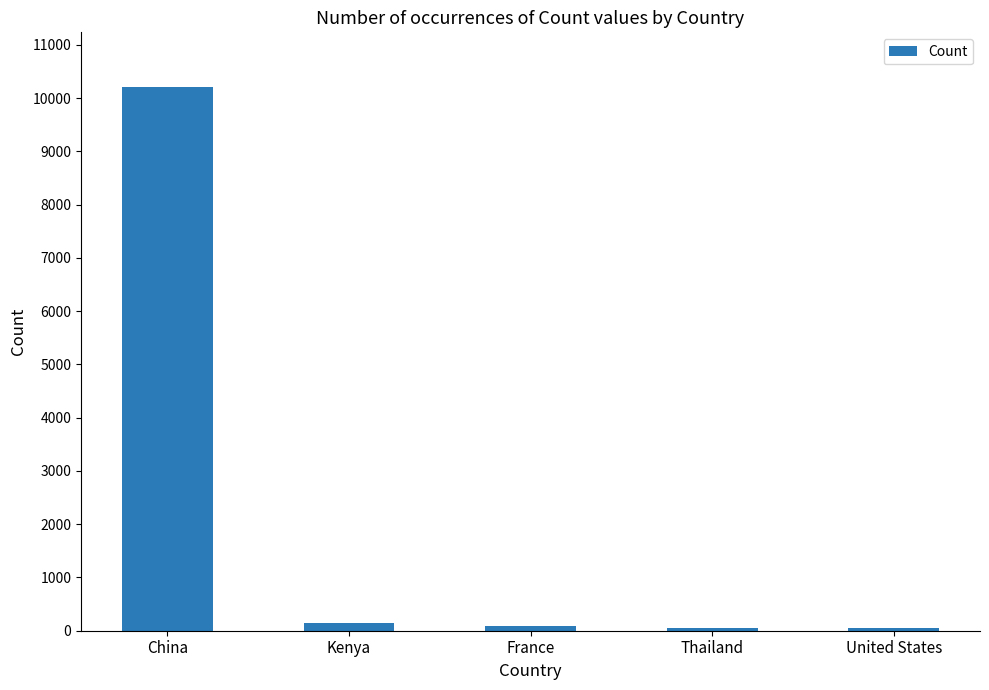

How many categories are shown in the chart?

5